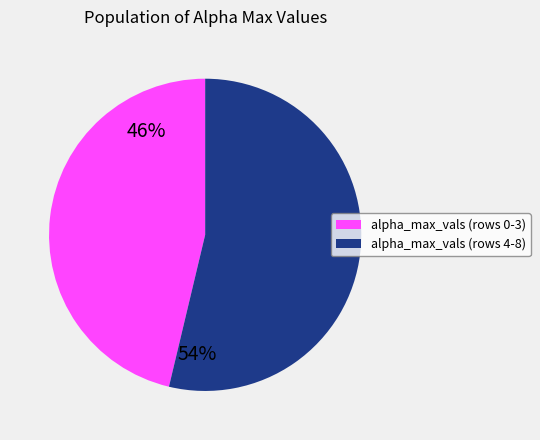

Count the number of slices in the pie.

2